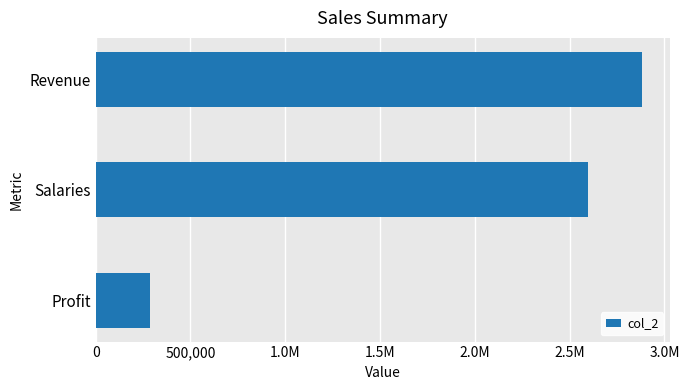

Does the chart contain any negative values?

No